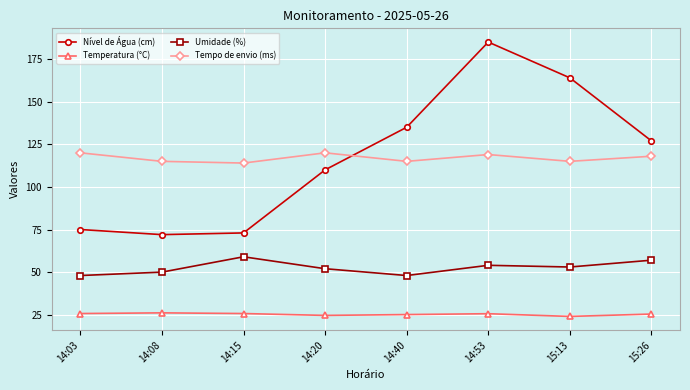

What is the value of the Umidade (%) point at the 4th from the left?

52.0